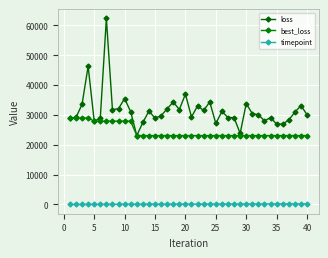

True or false: loss and best_loss intersect in this chart.

False